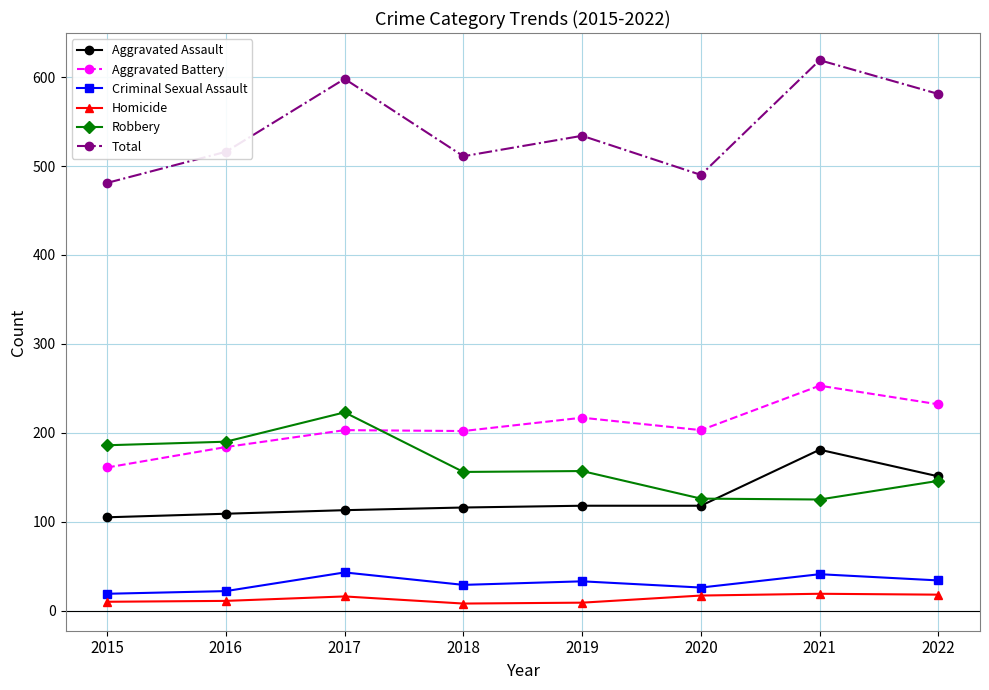

Is this an area chart (filled region under the line)?

No